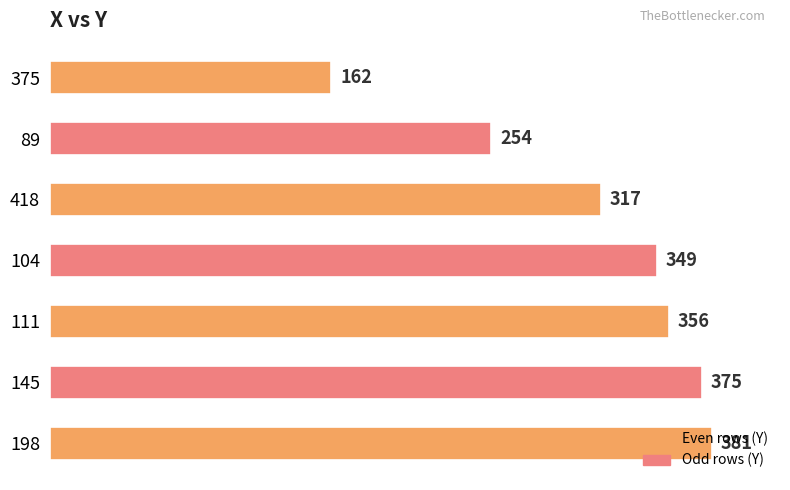

At which label is the value closest to 271?

89